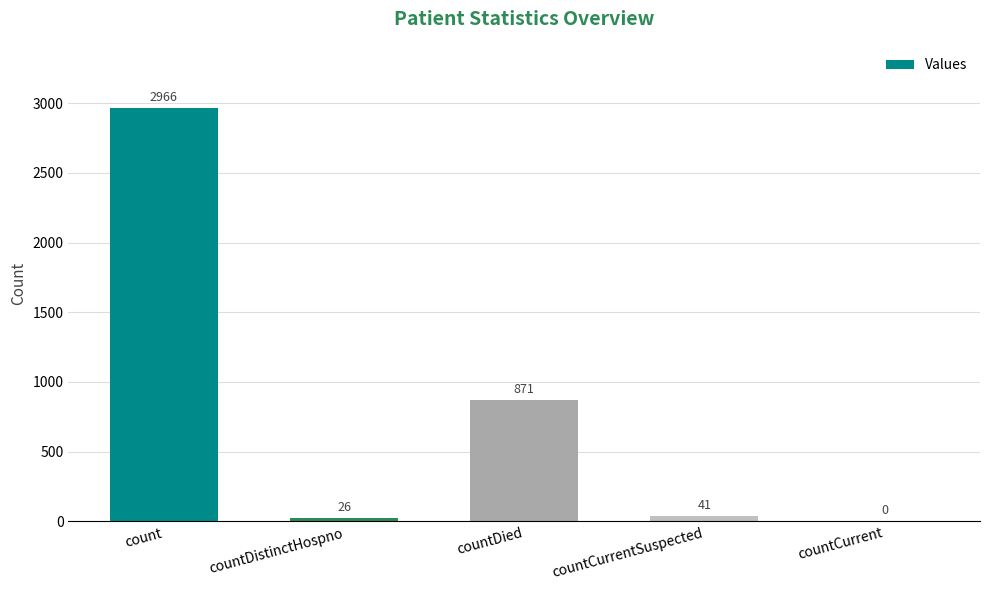

Reading left to right, what are all the values shown in this chart?

count=2966	countDistinctHospno=26	countDied=871	countCurrentSuspected=41	countCurrent=0